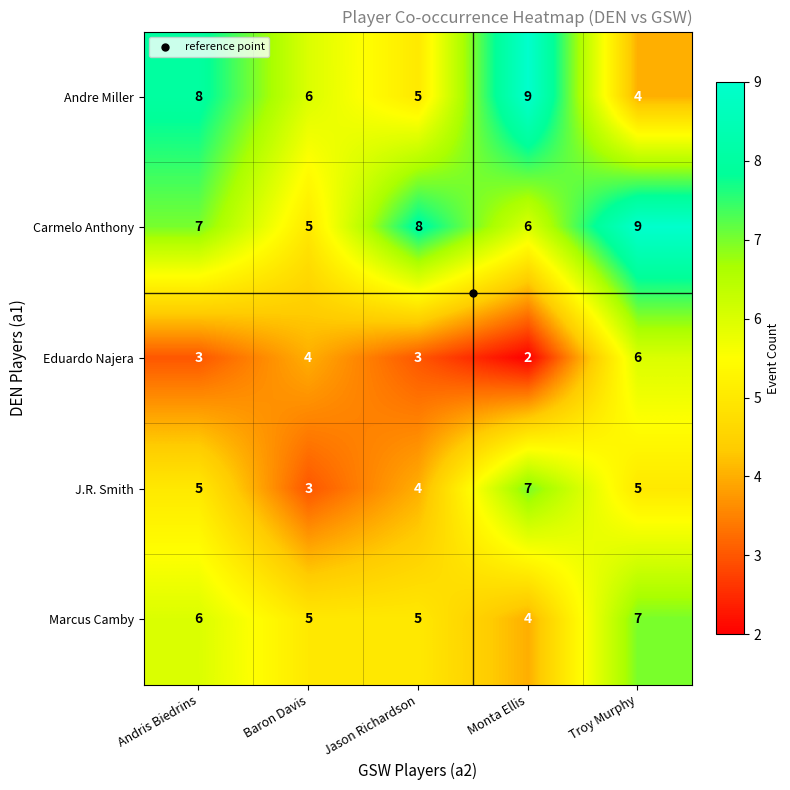

Which series has the largest range (max minus min)?

Andre Miller